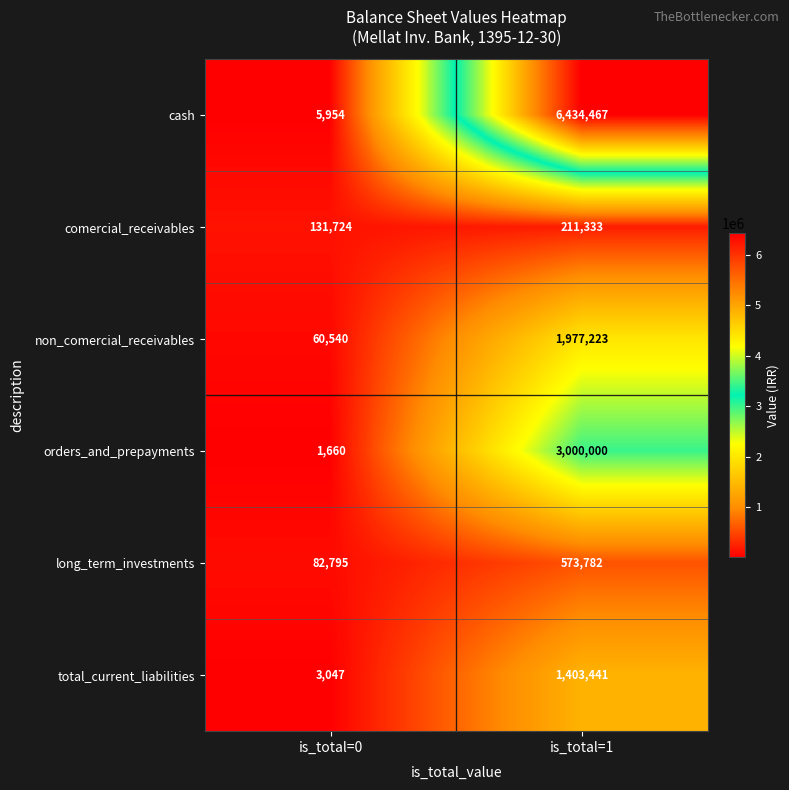

True or false: comercial_receivables has a value of 283059 at is_total=1.

False